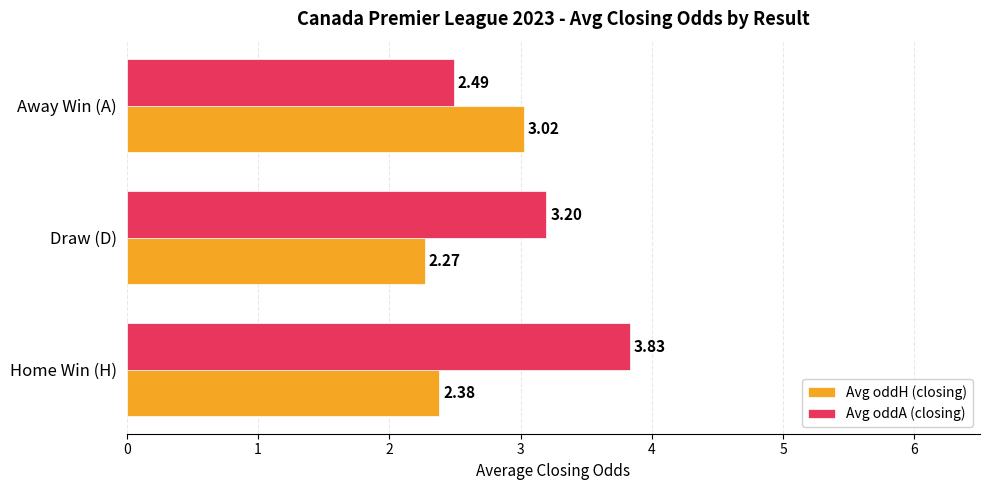

List the series in order of their overall mean, highest first.

Avg oddA (closing), Avg oddH (closing)